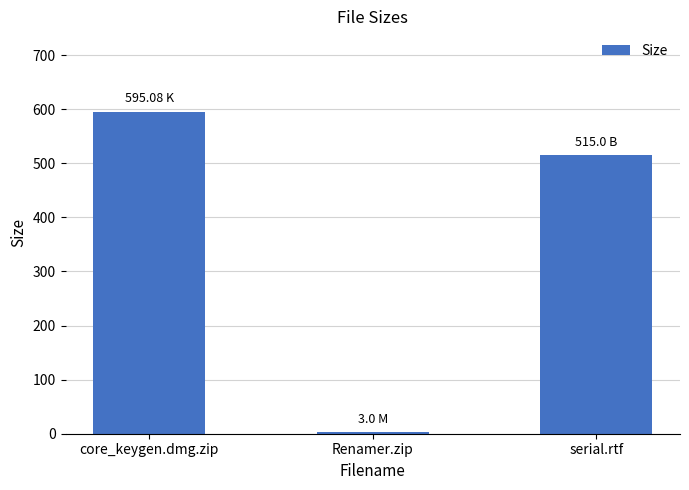

Which has a higher value, serial.rtf or core_keygen.dmg.zip?

core_keygen.dmg.zip